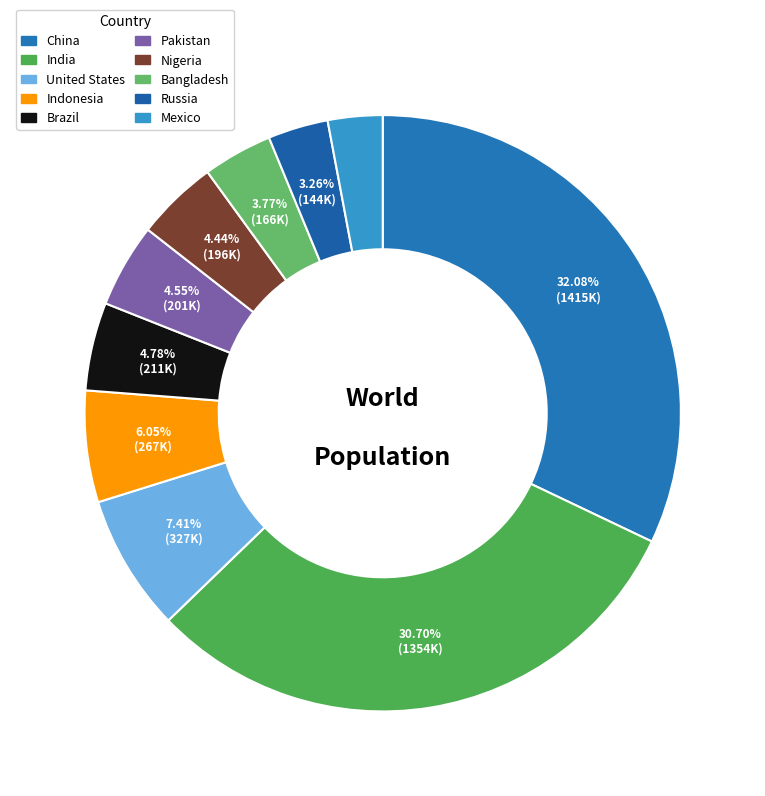

How many slices are in this pie chart?

10